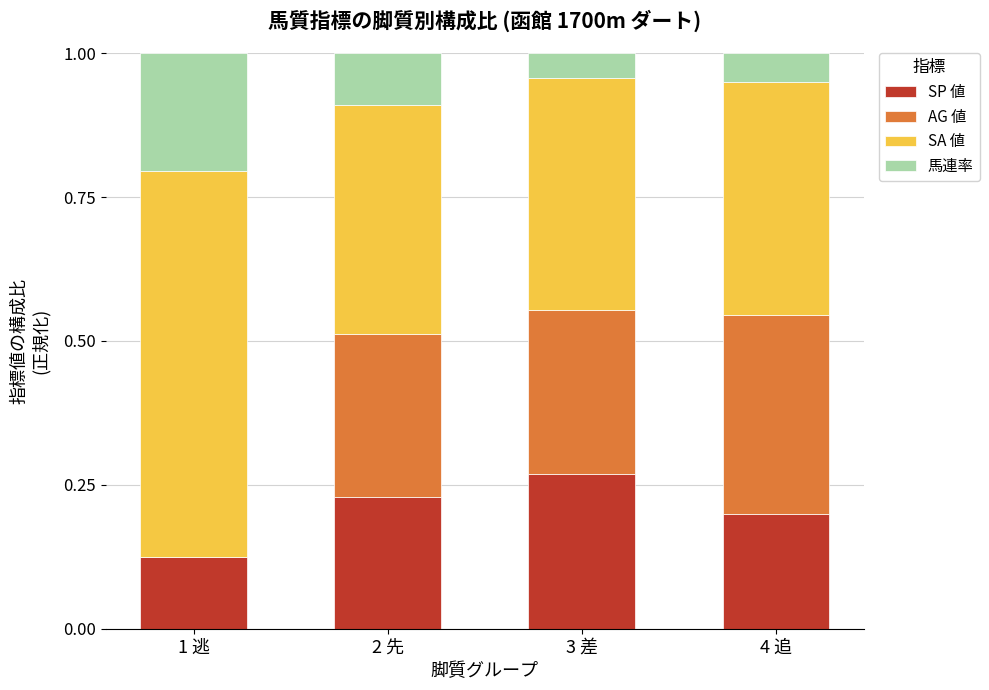

Are the bars horizontal?

No